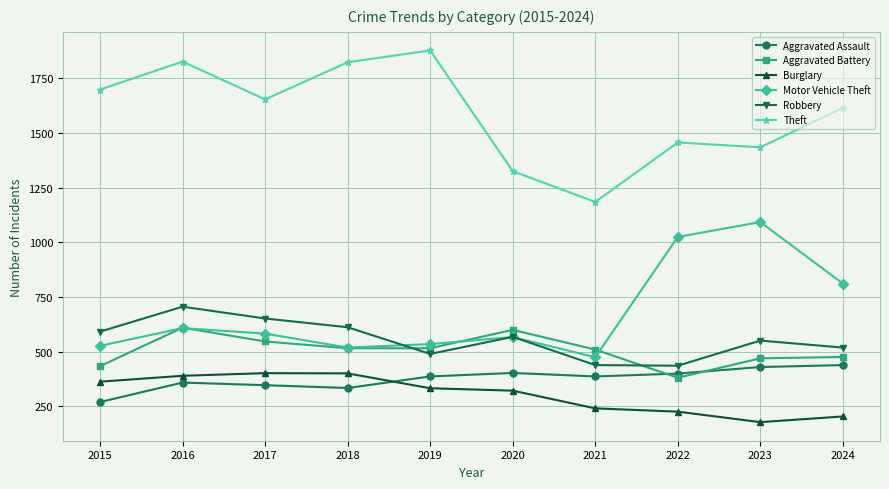

Does the chart have visible grid lines?

Yes